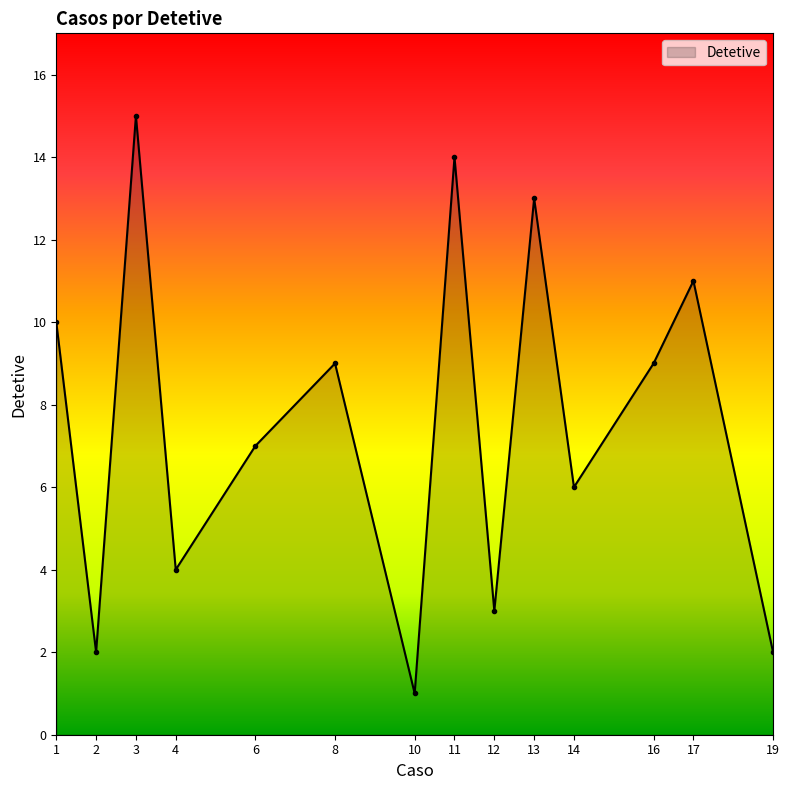

At which category does the data reach its first local peak?

3